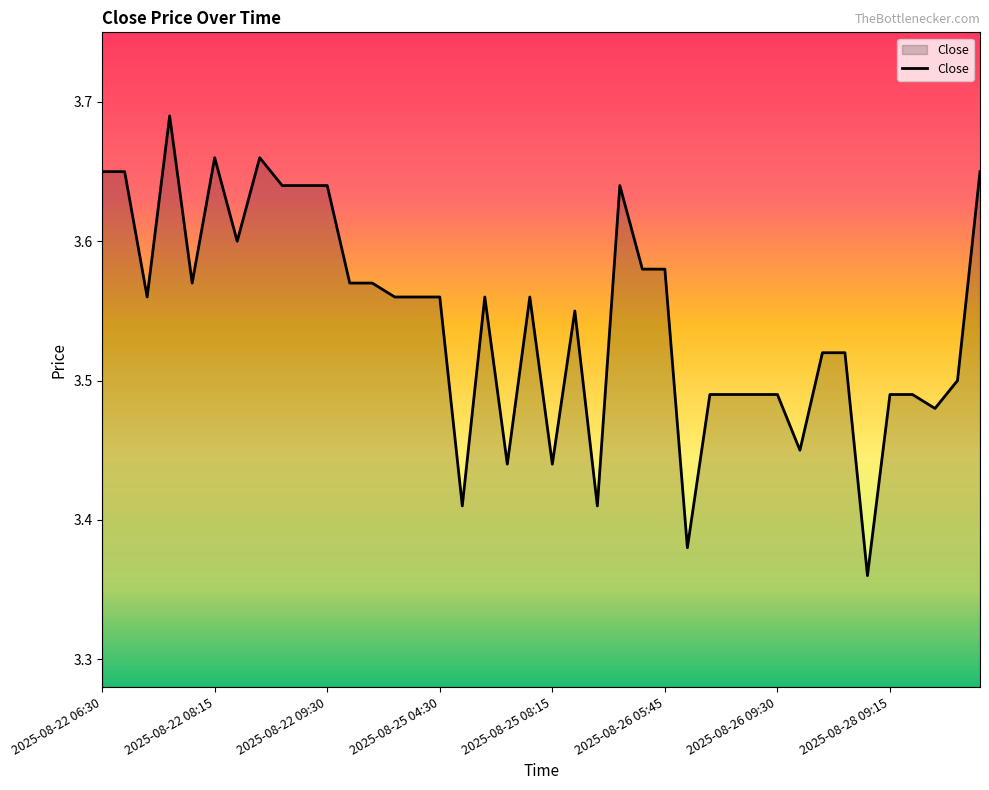

What is the difference between the maximum and minimum values?

0.3